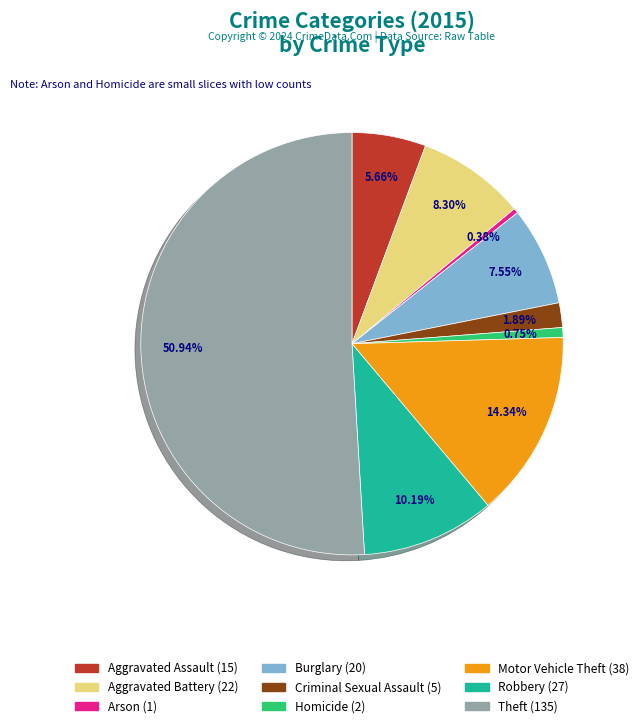

What is the ratio of the value at Motor Vehicle Theft (38) to the value at Aggravated Battery (22)?

1.7